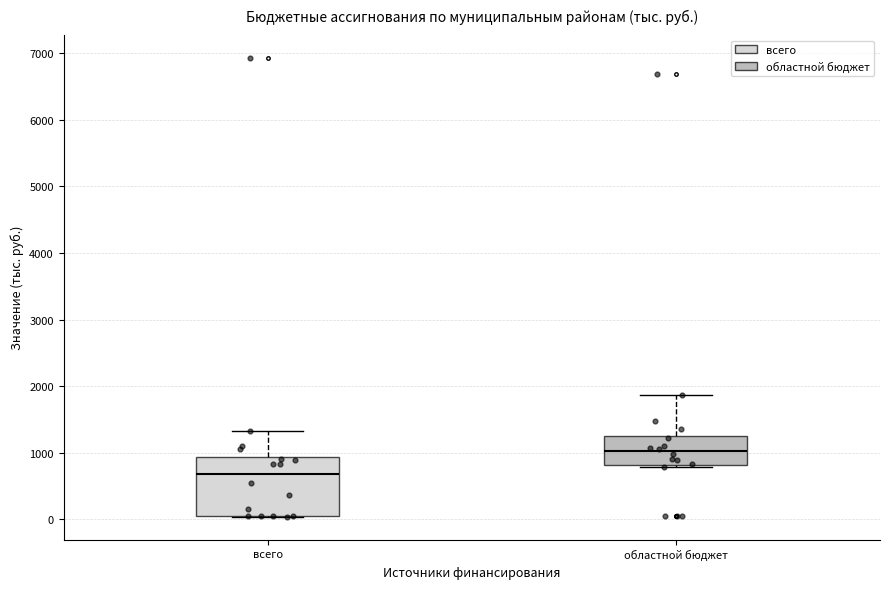

Reading left to right, transcribe this box plot: for each box, give where its median line is, the range the box spans, and where its two whiskers end, as read against the y-axis. The values are not printed on the chart, so give them approximately, as read against the axis.

всего: median 700, box 100 to 900, whiskers 0 to 1300
областной бюджет: median 1000, box 800 to 1300, whiskers 800 (just below the box's lower edge) to 1900